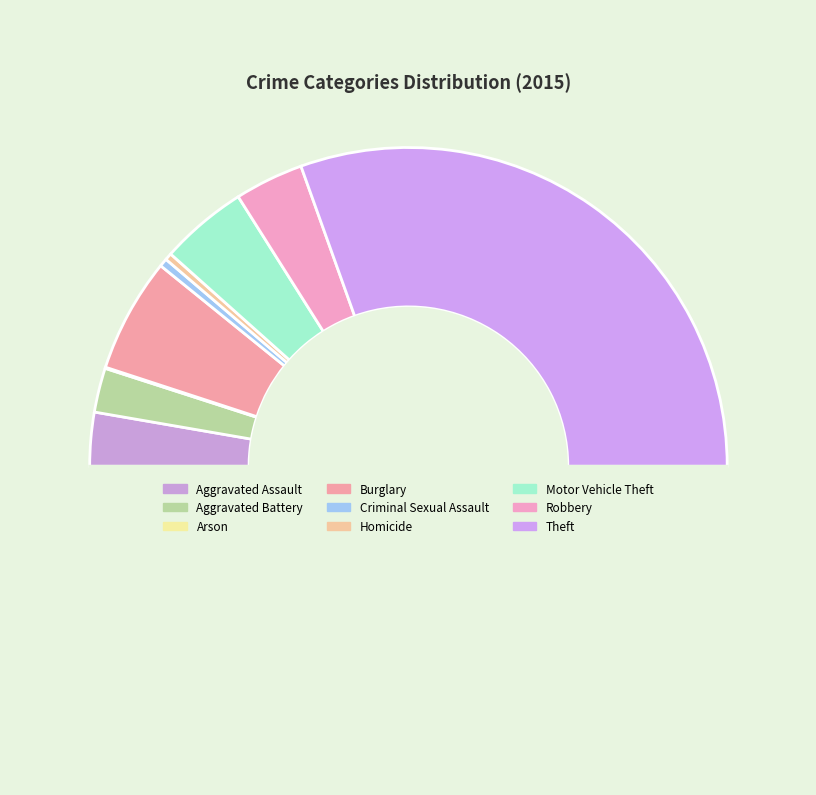

Is there a majority slice in this chart?

Yes